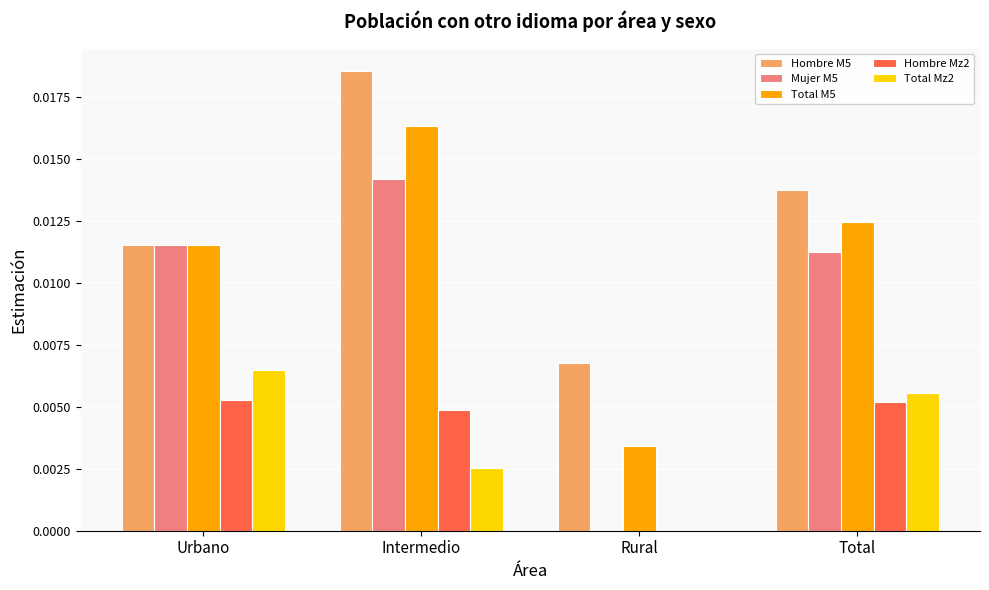

Is the value of Hombre Mz2 at Intermedio greater than the value of Total M5 at Intermedio?

No